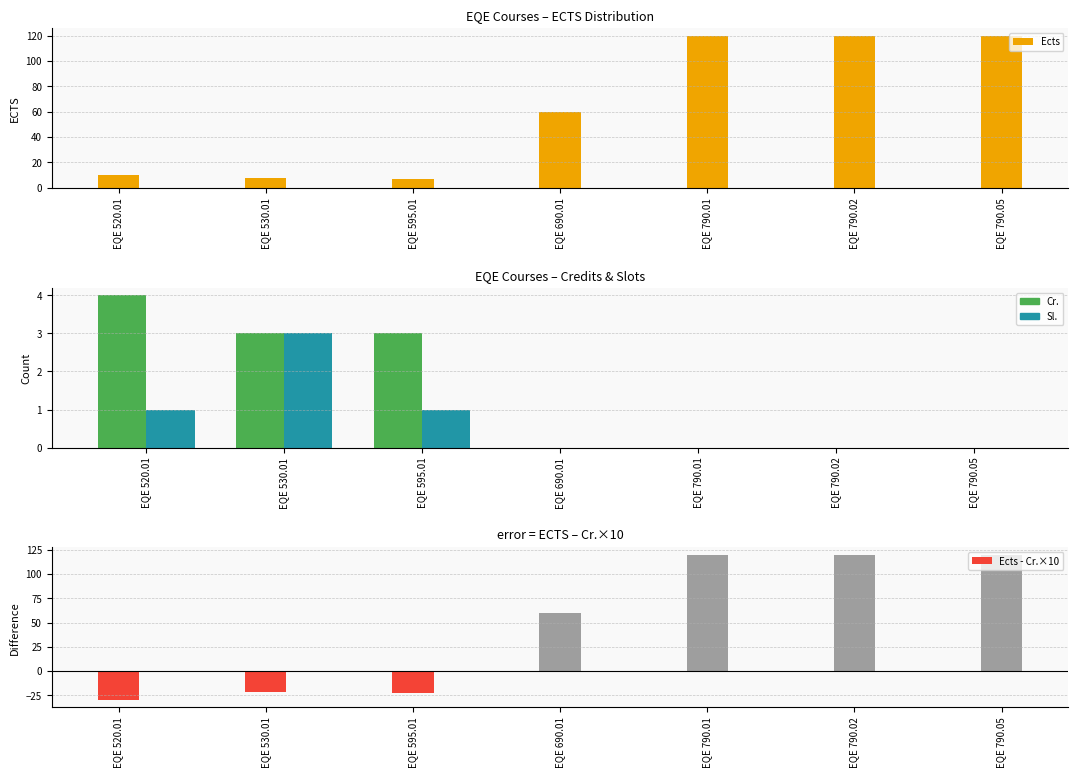

How many bars are there in total?

28